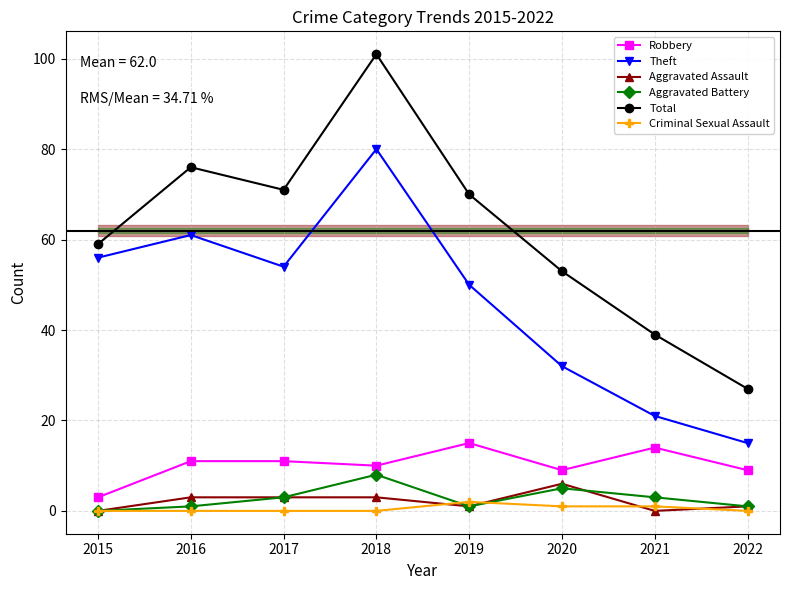

Reading right to left, extract all data points from this chart.

Robbery: 9	14	9	15	10	11	11	3
Theft: 15	21	32	50	80	54	61	56
Aggravated Assault: 1	0	6	1	3	3	3	0
Aggravated Battery: 1	3	5	1	8	3	1	0
Total: 27	39	53	70	101	71	76	59
Criminal Sexual Assault: 0	1	1	2	0	0	0	0